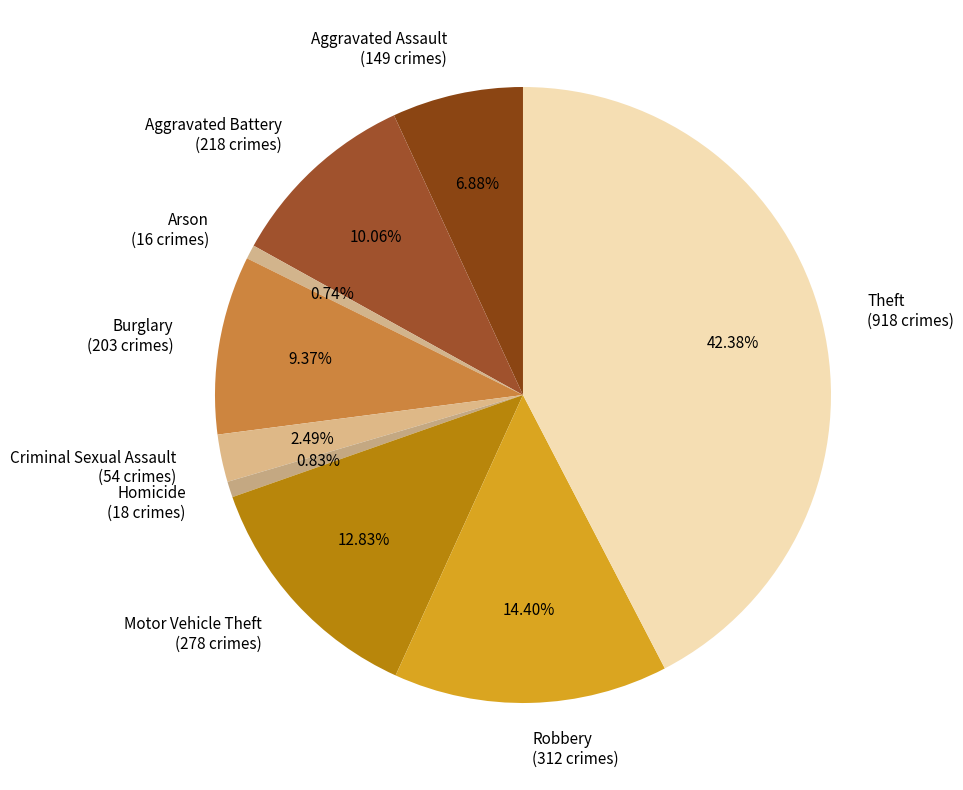

True or false: Robbery accounts for 14% of the total.

True